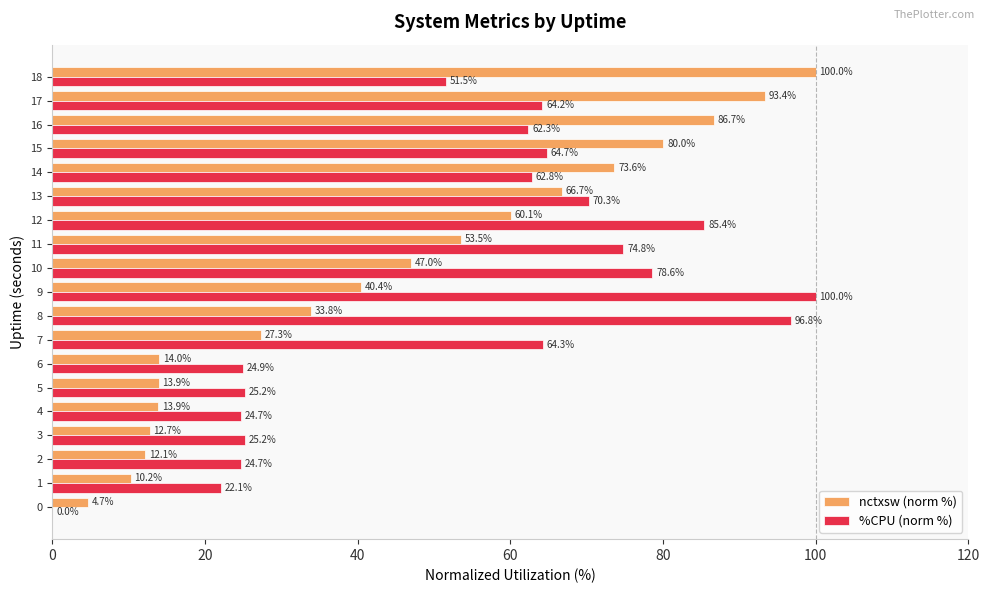

The value of nctxsw (norm %) at 15 is 121.3. True or false?

False